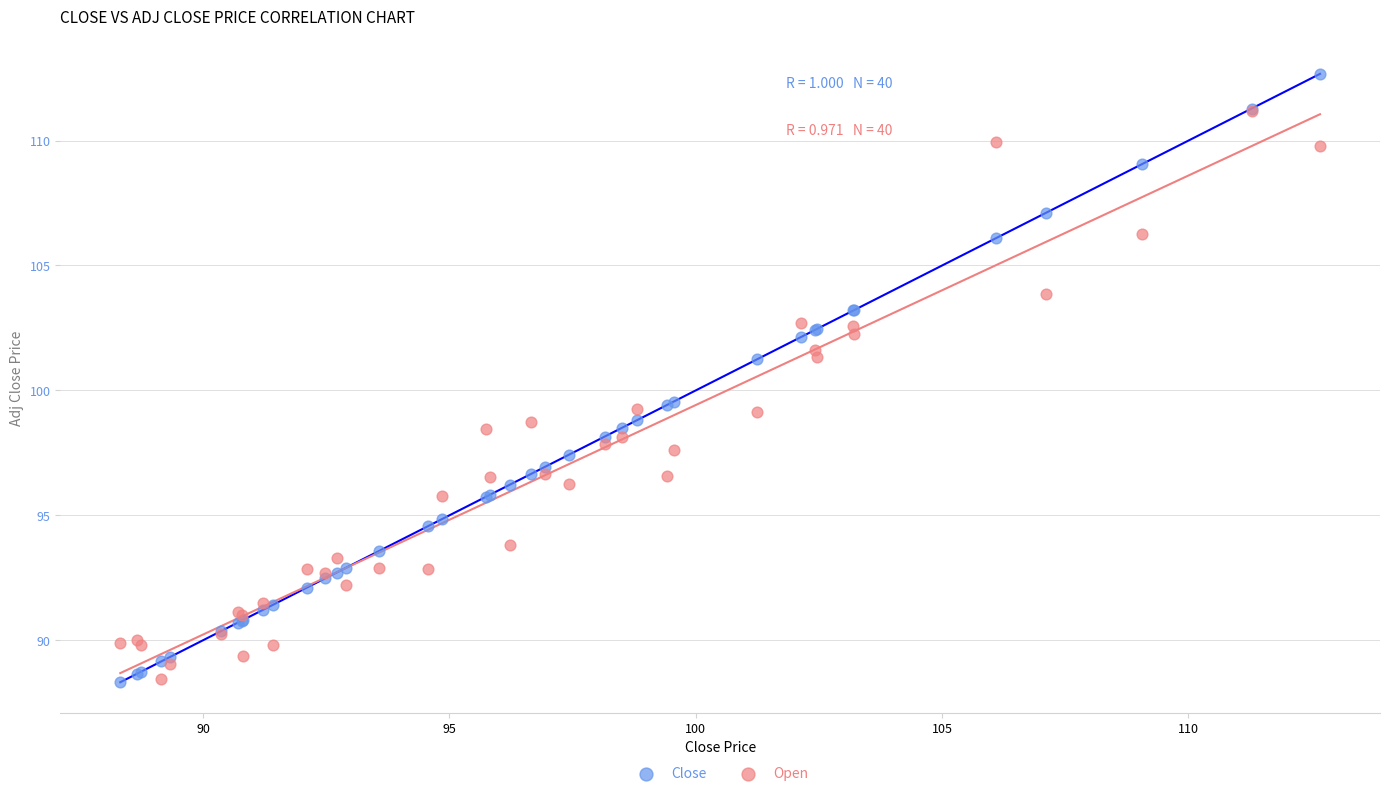

What are all the series names shown in the legend?

Close, Open